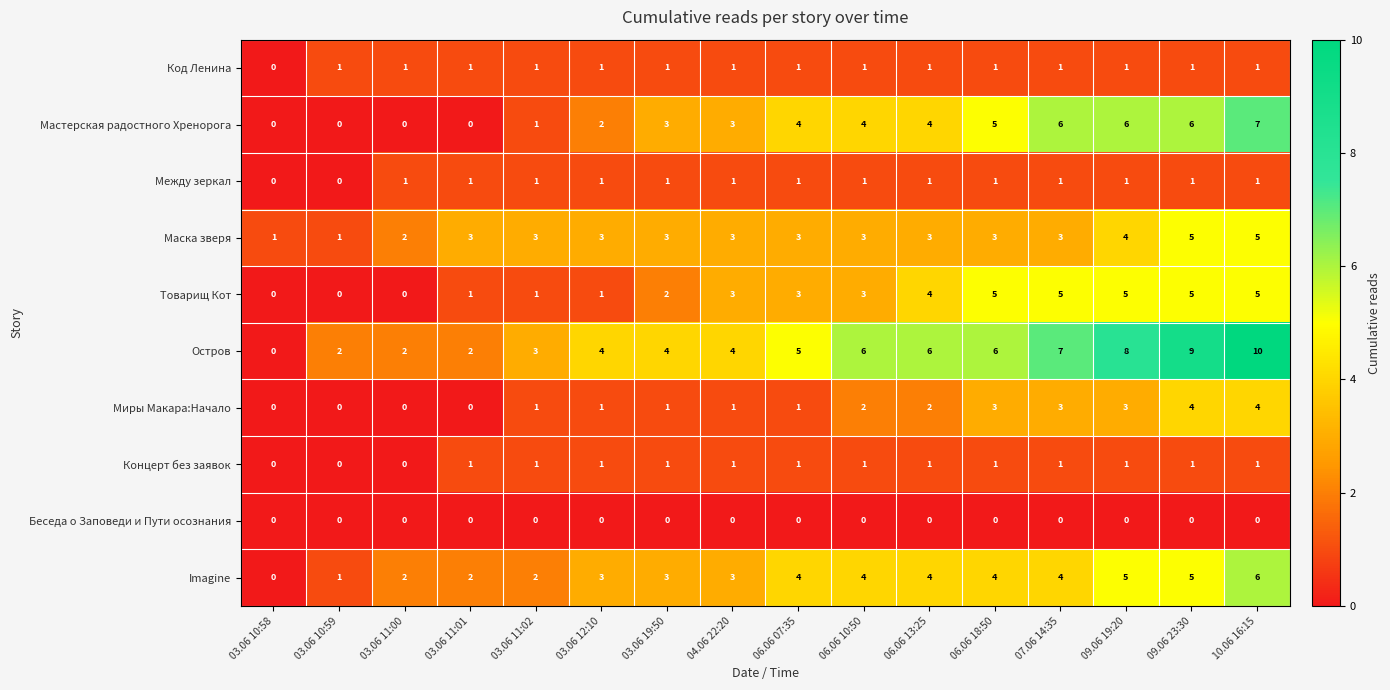

What is the spread (max minus min) of values at 04.06 22:20?

4